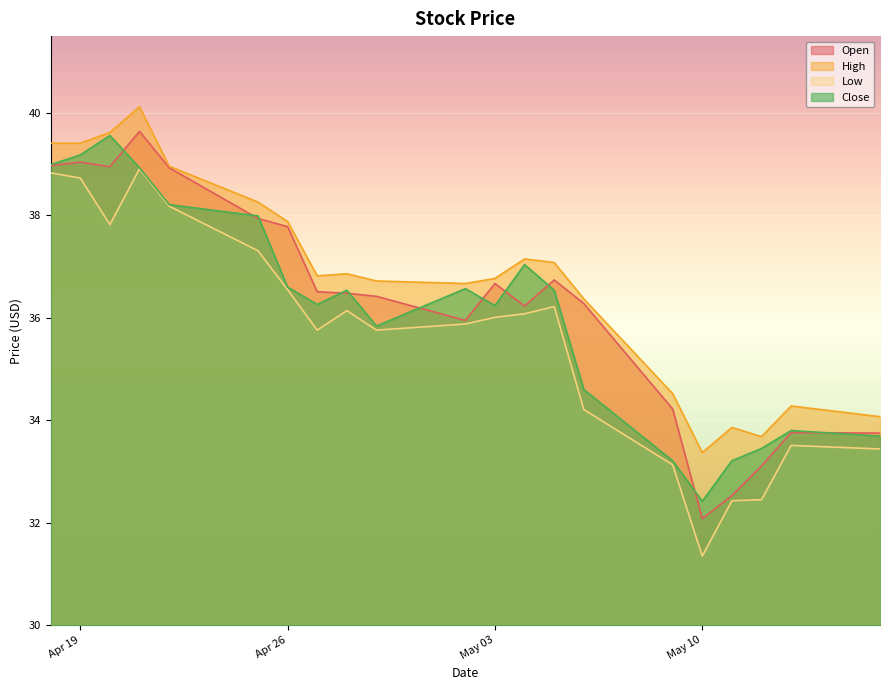

What position from the right is 2022-05-12?

3